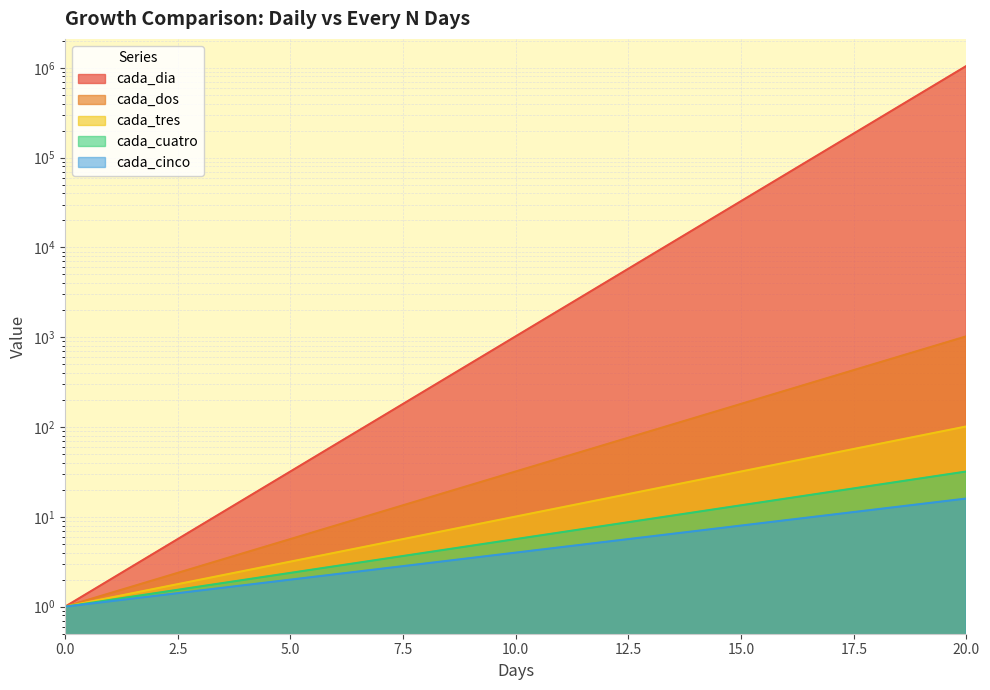

What is the value of the cada_tres point at the 17th from the left?

40.3